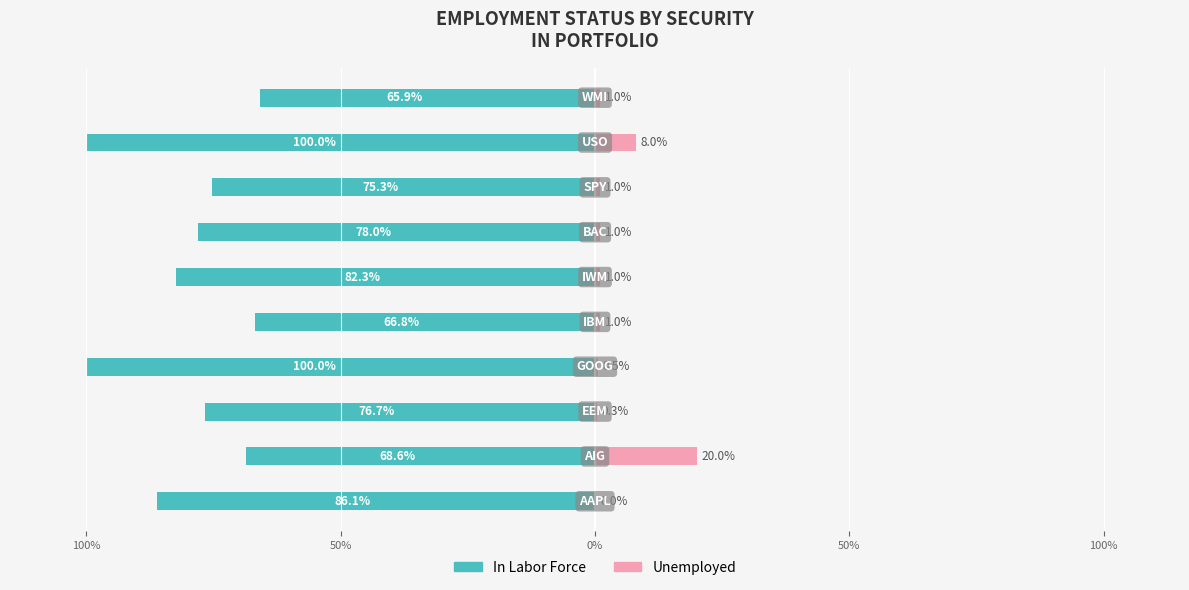

What are all the series names shown in the legend?

In Labor Force, Unemployed